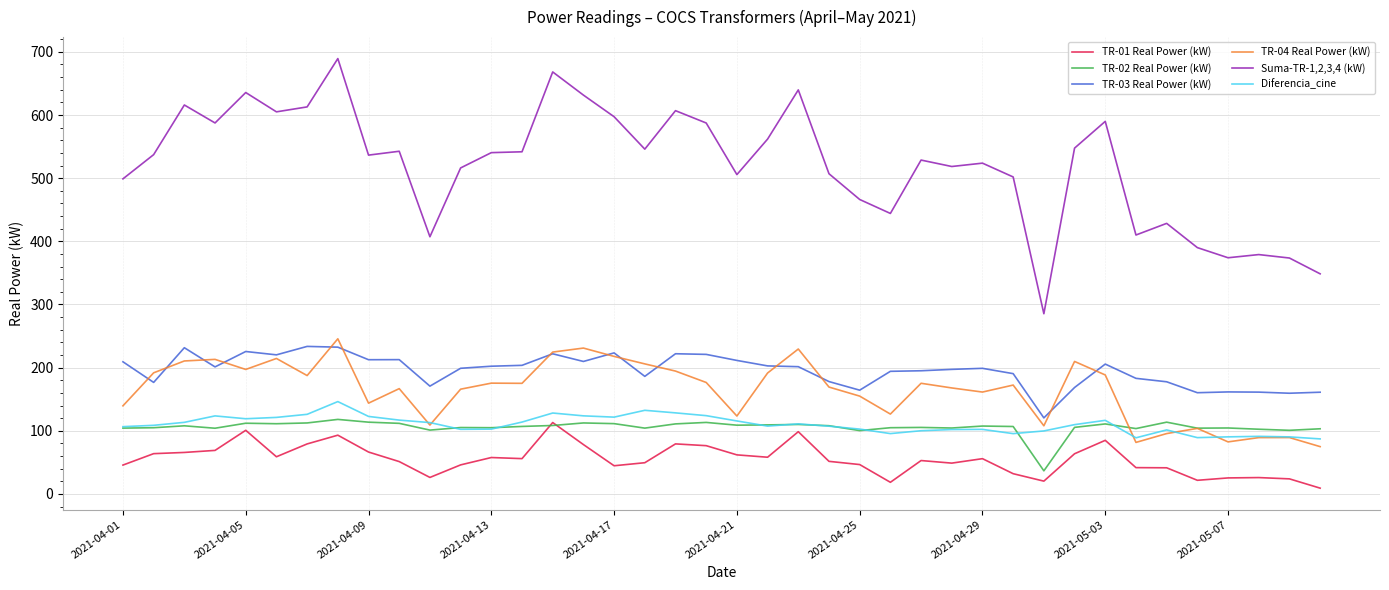

Which series has the widest spread of values?

Suma-TR-1,2,3,4 (kW)